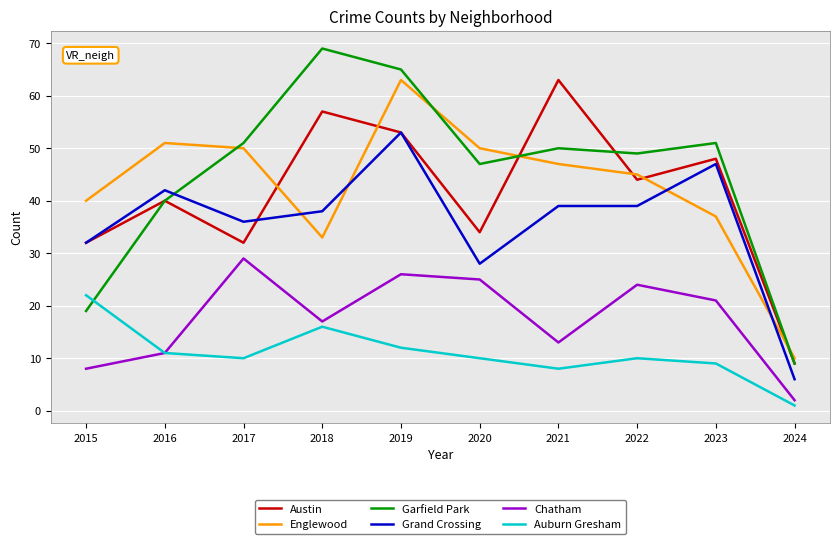

Which series has the largest total across all categories?

Garfield Park